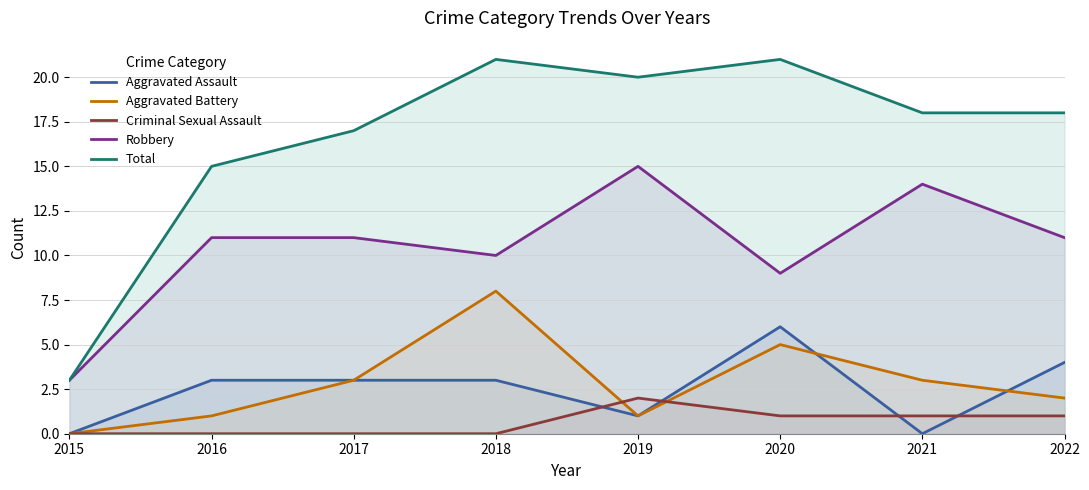

Is the value of Criminal Sexual Assault at 2017 greater than the value of Aggravated Assault at 2021?

No